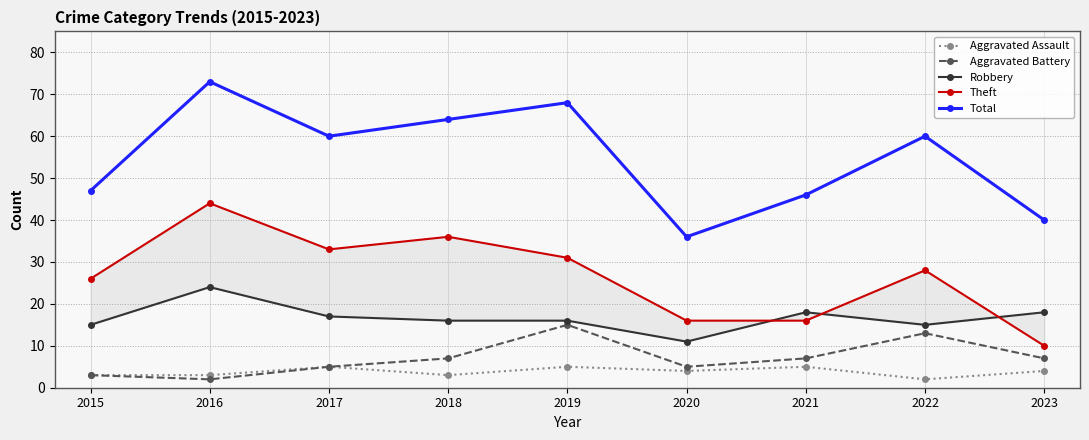

How many interior local valleys does the Aggravated Assault series have?

3